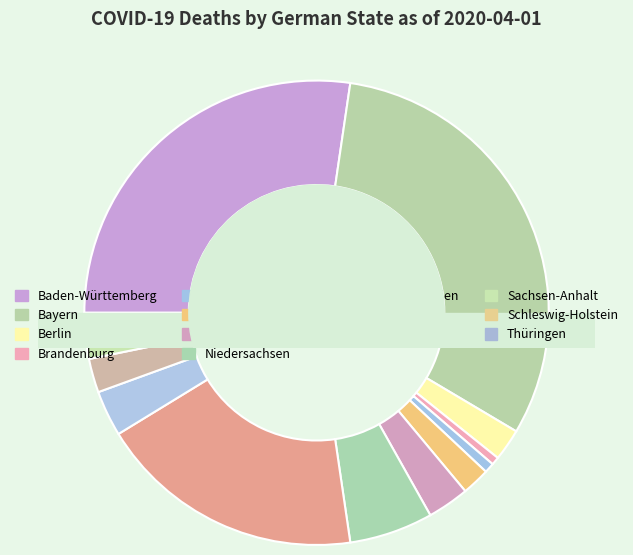

The Berlin slice represents 13% of the pie. True or false?

False